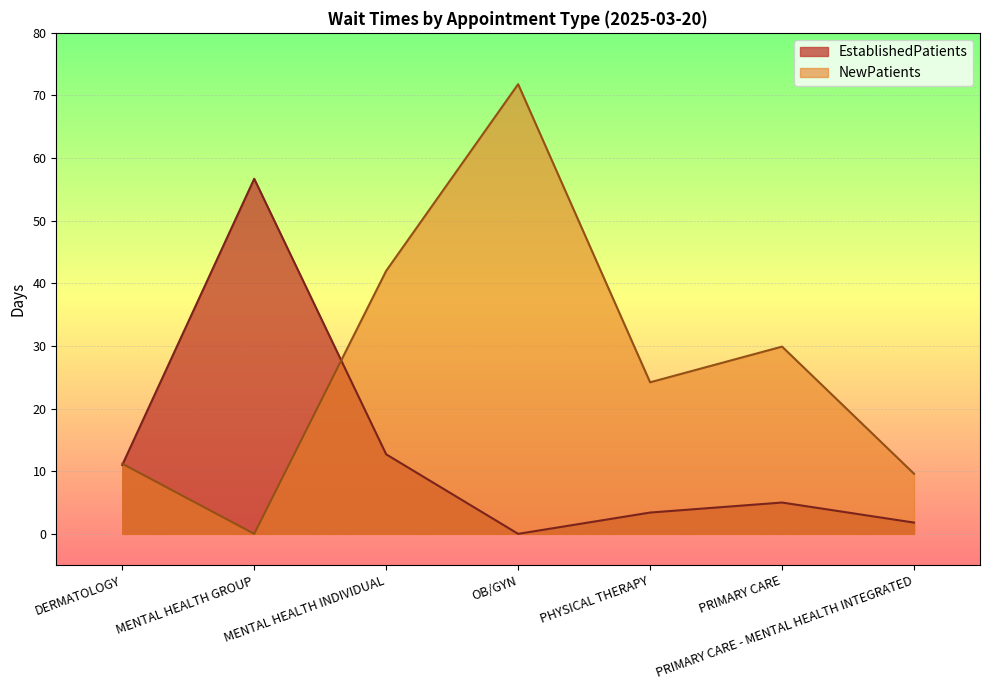

List the series in order of their overall mean, highest first.

NewPatients, EstablishedPatients